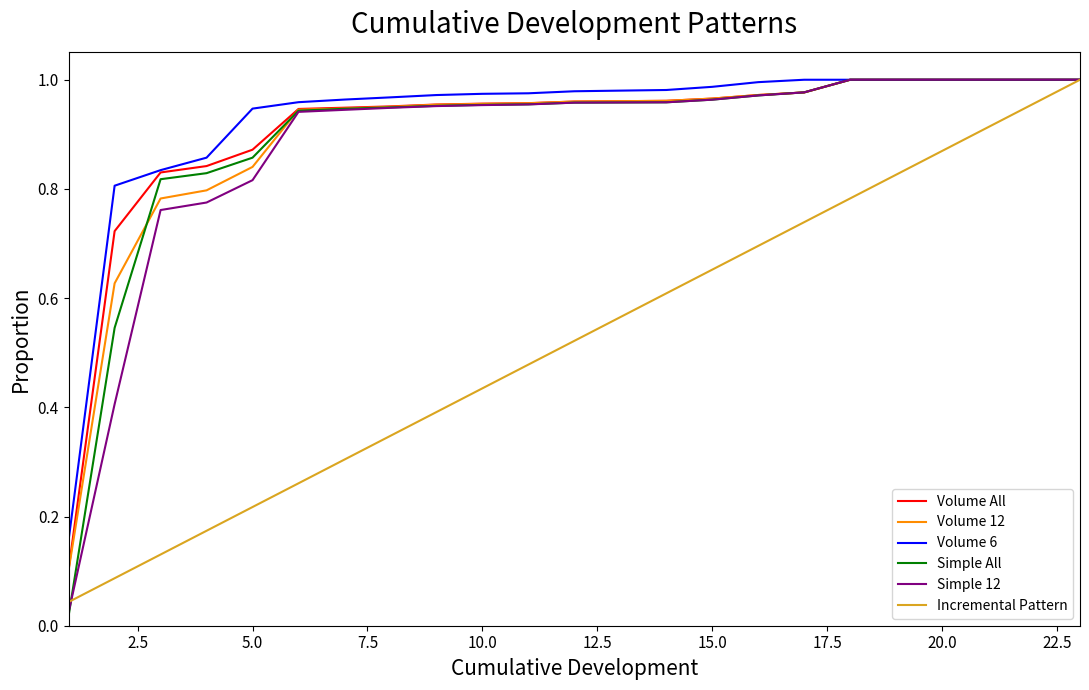

Does the chart have visible grid lines?

No